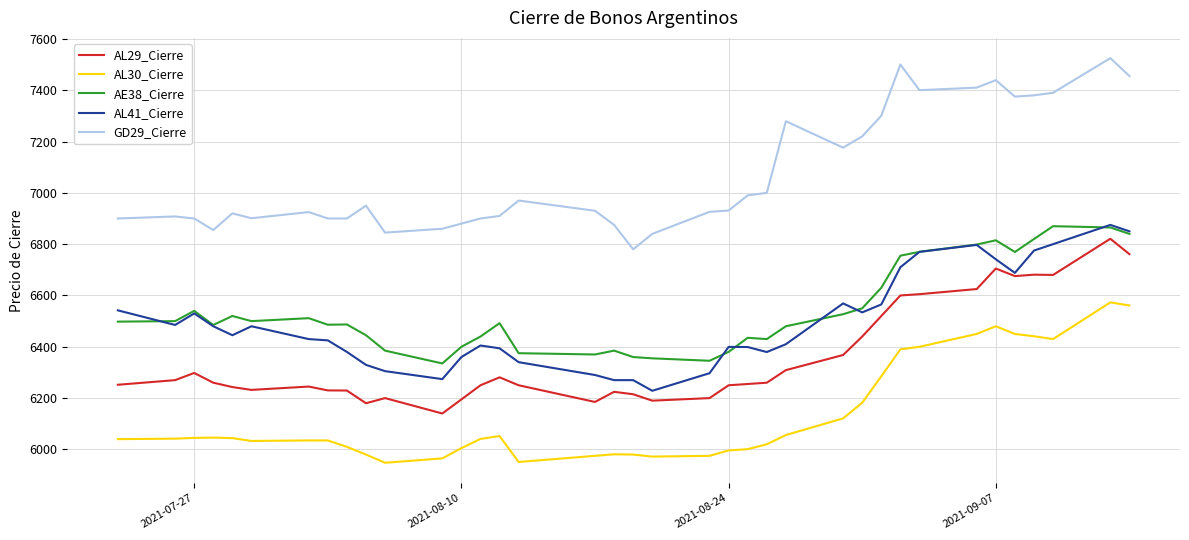

What is the smallest value displayed?

5948.0